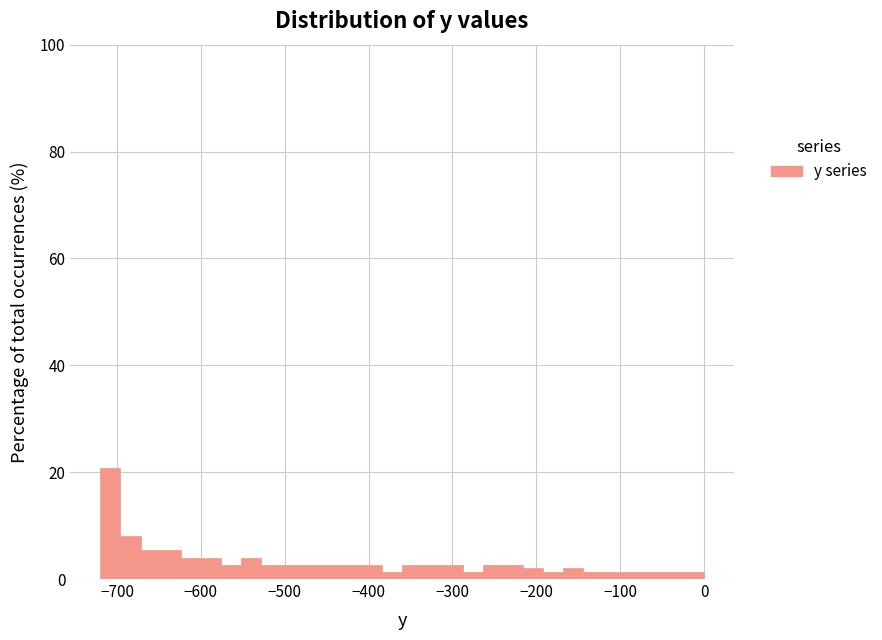

Read against the x-axis, roughly where is the centre of the tallest bar?

-710